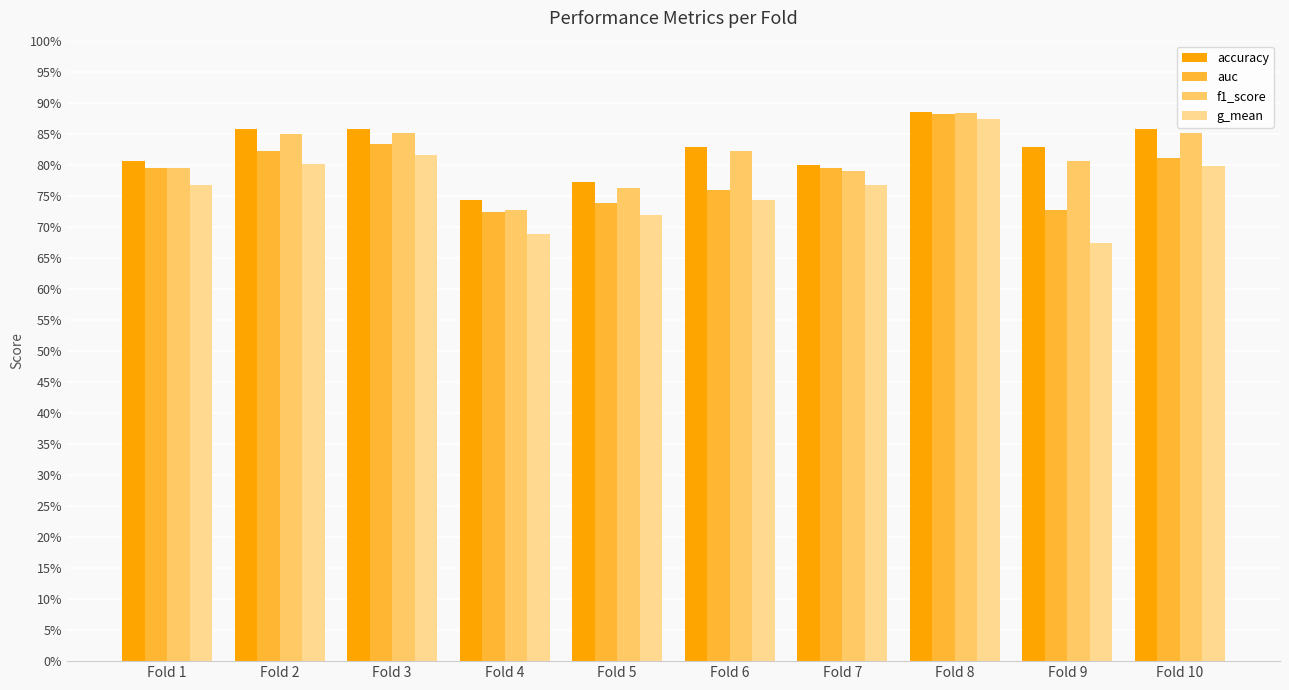

Are the bars horizontal?

No